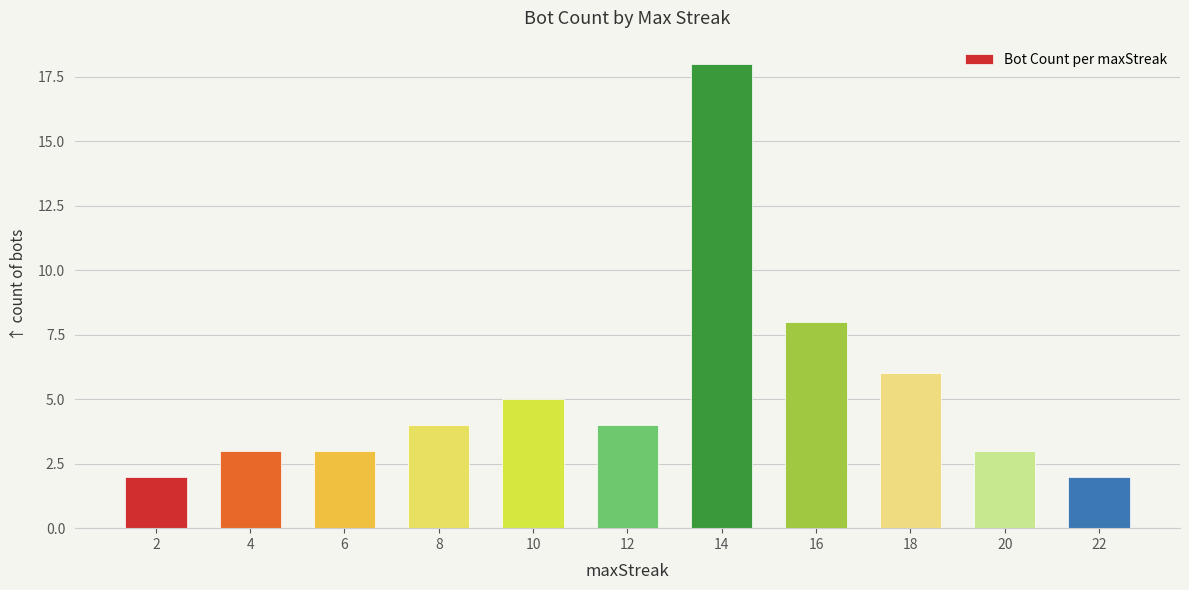

Is it true that the value at 12 is 6?

False